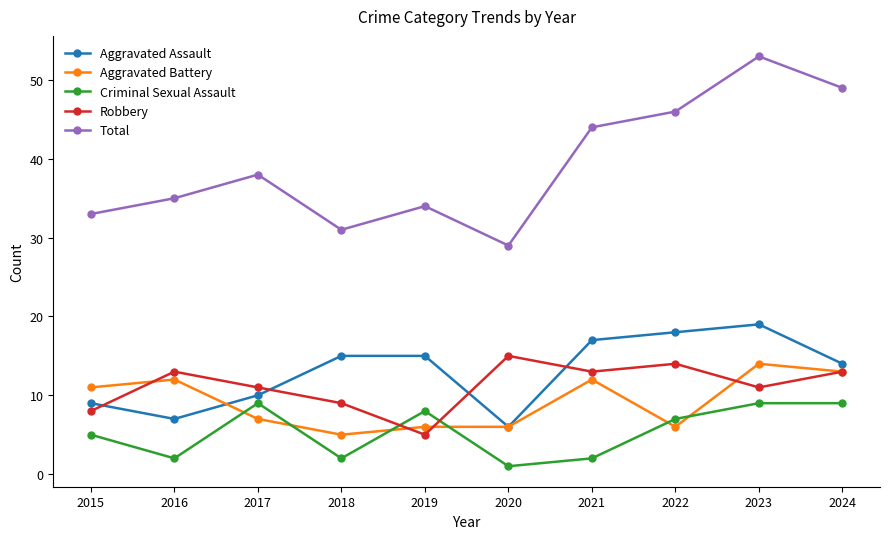

Between which two adjacent categories do Aggravated Assault and Aggravated Battery first intersect?

2016 and 2017